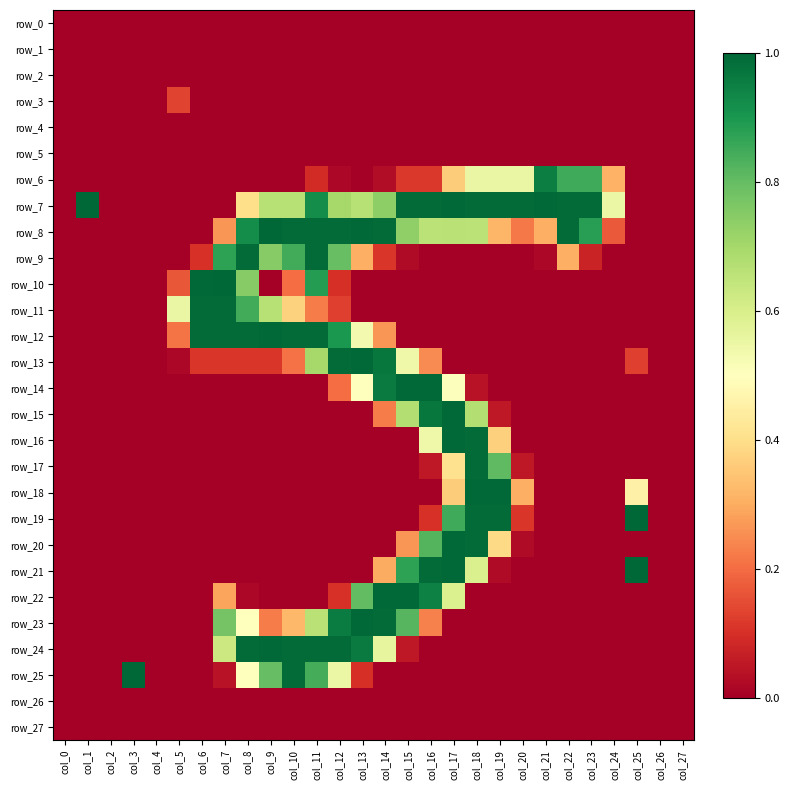

How many categories are shown in the chart?

28